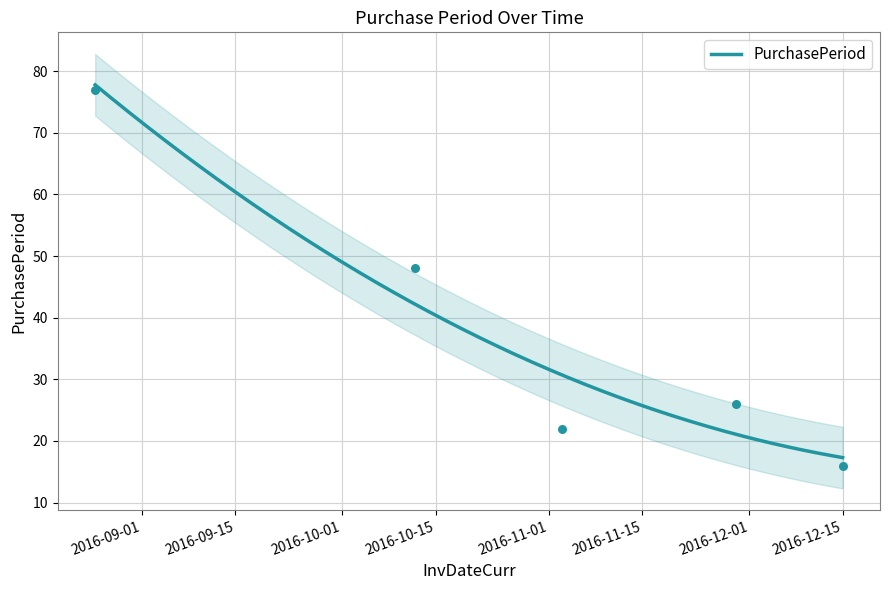

Between 2016-12-15 and 2016-11-29, which is larger?

2016-11-29